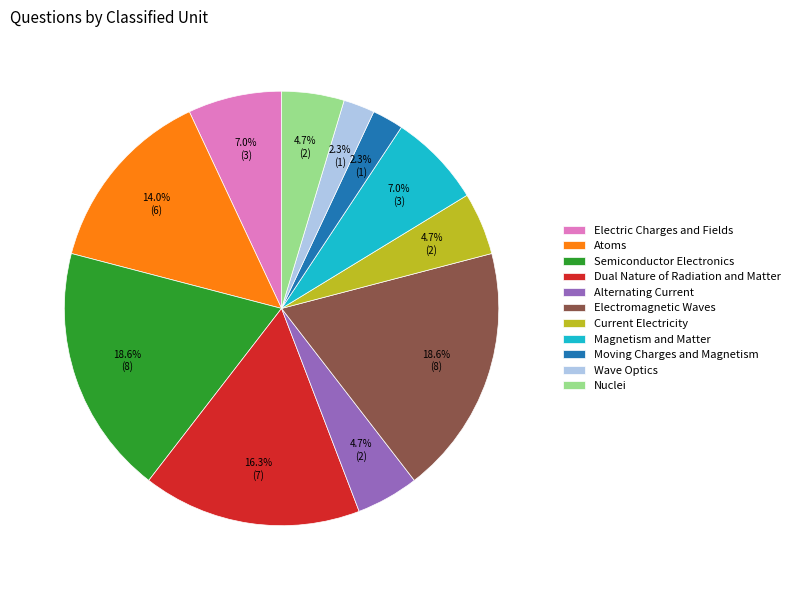

How much of the chart is everything except Electromagnetic Waves?

81.4%